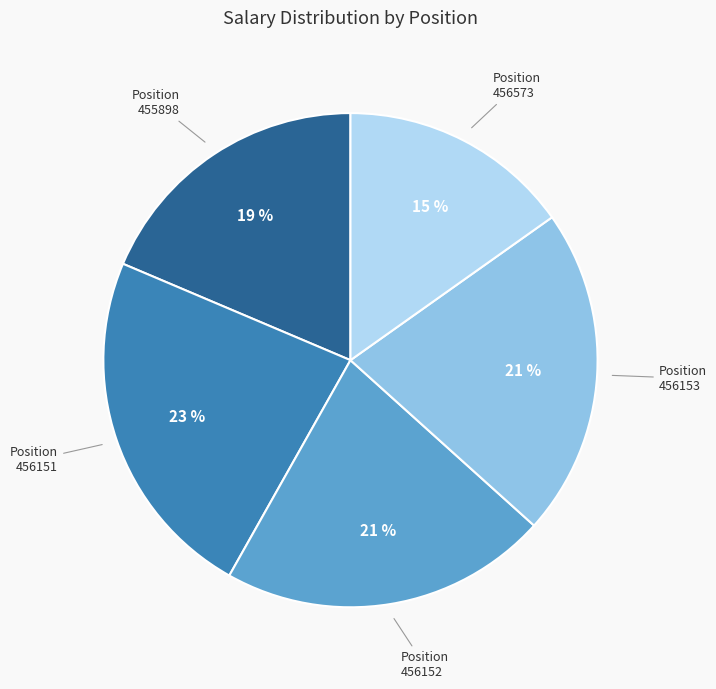

To the nearest percent, what is the difference between the largest and smallest slice percentages?

8%